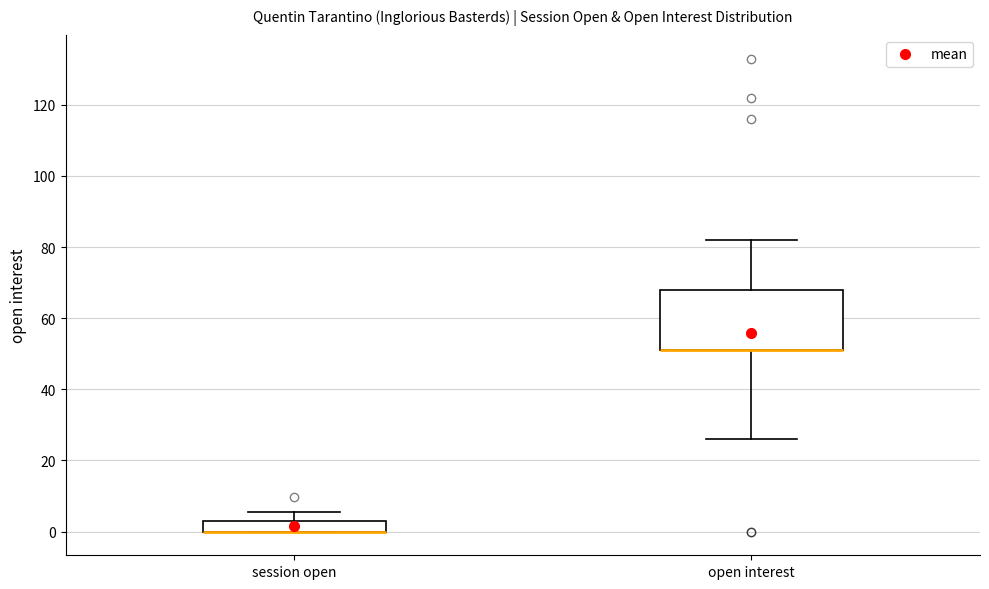

Reading left to right, transcribe this box plot: for each box, give where its median line is, the range the box spans, and where its two whiskers end, as read against the y-axis. The values are not printed on the chart, so give them approximately, as read against the axis.

session open: median 0 (drawn on the box's lower edge), box 0 to 4, whiskers 0 to 6
open interest: median 52 (drawn on the box's lower edge), box 52 to 68, whiskers 26 to 82